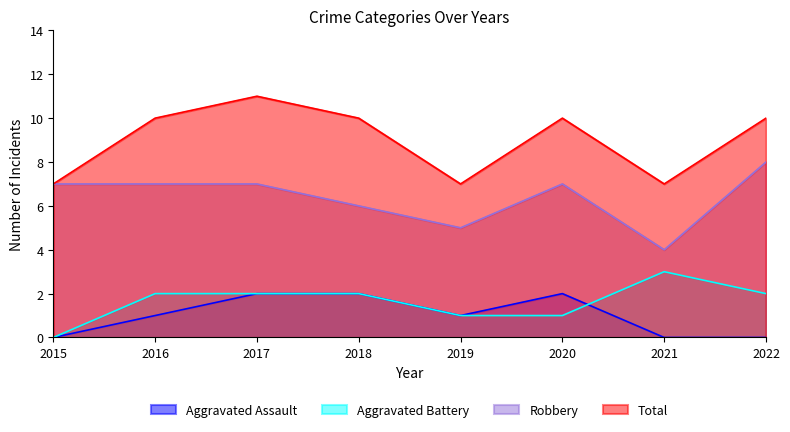

Does the chart display data point markers on the line(s)?

No